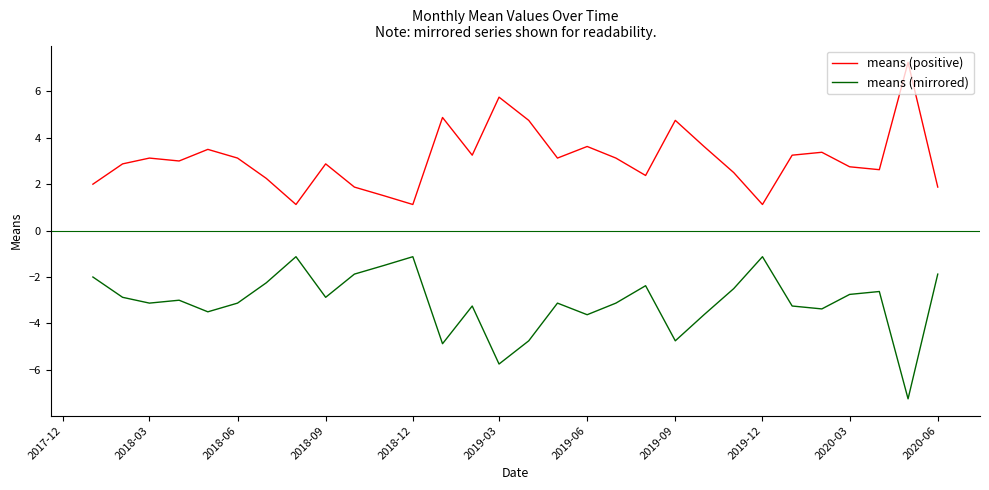

What is the lowest value of the means (positive) series?

1.1